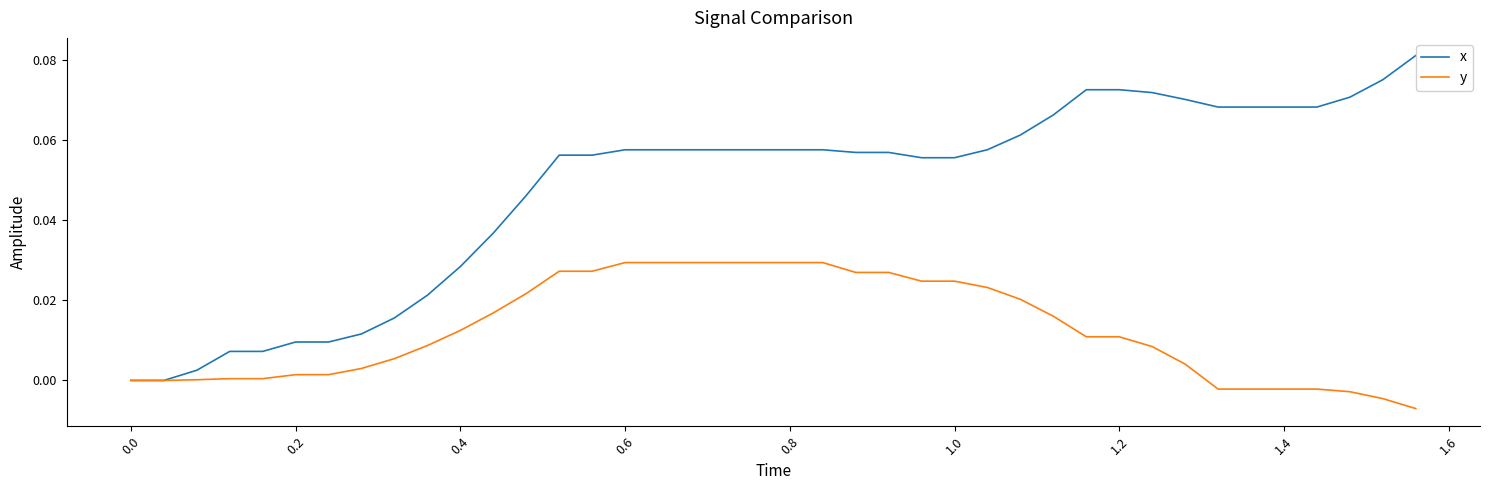

List the series in order of their peak value, lowest first.

y, x